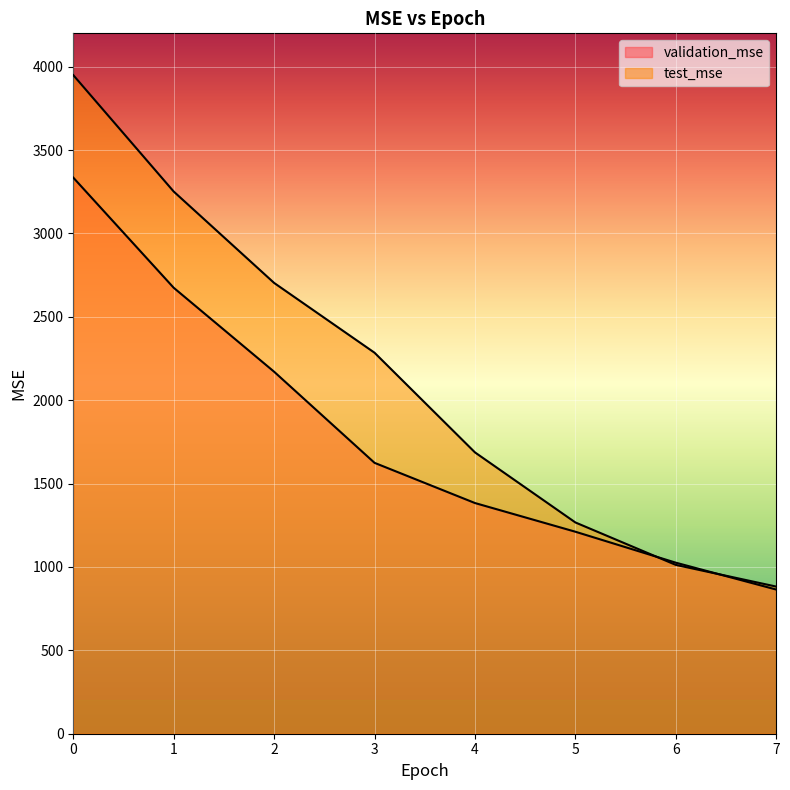

Is the value of validation_mse at 7 greater than the value of test_mse at 1?

No